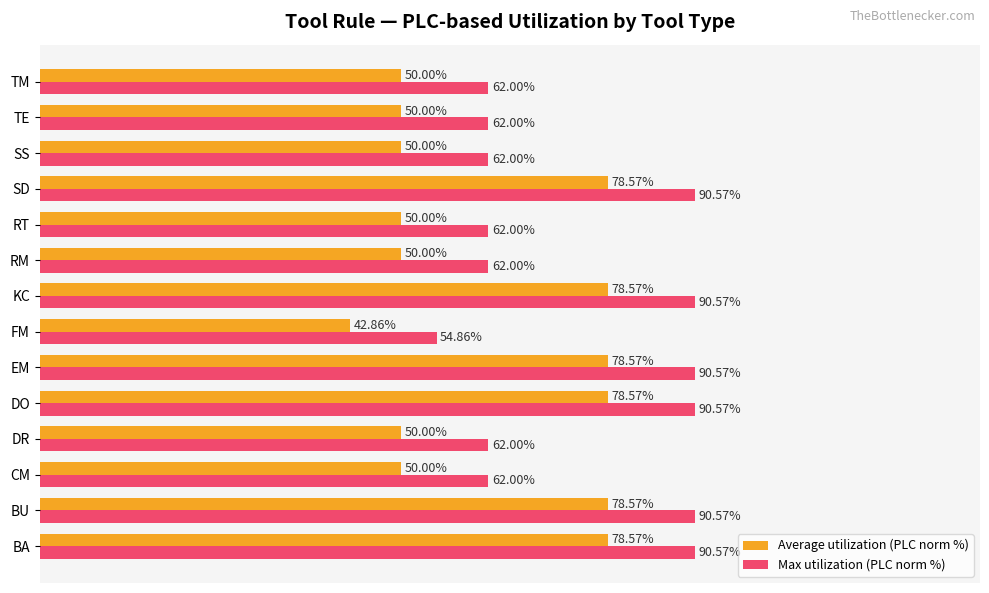

Is the value of Average utilization (PLC norm %) at EM greater than the value of Max utilization (PLC norm %) at TM?

Yes